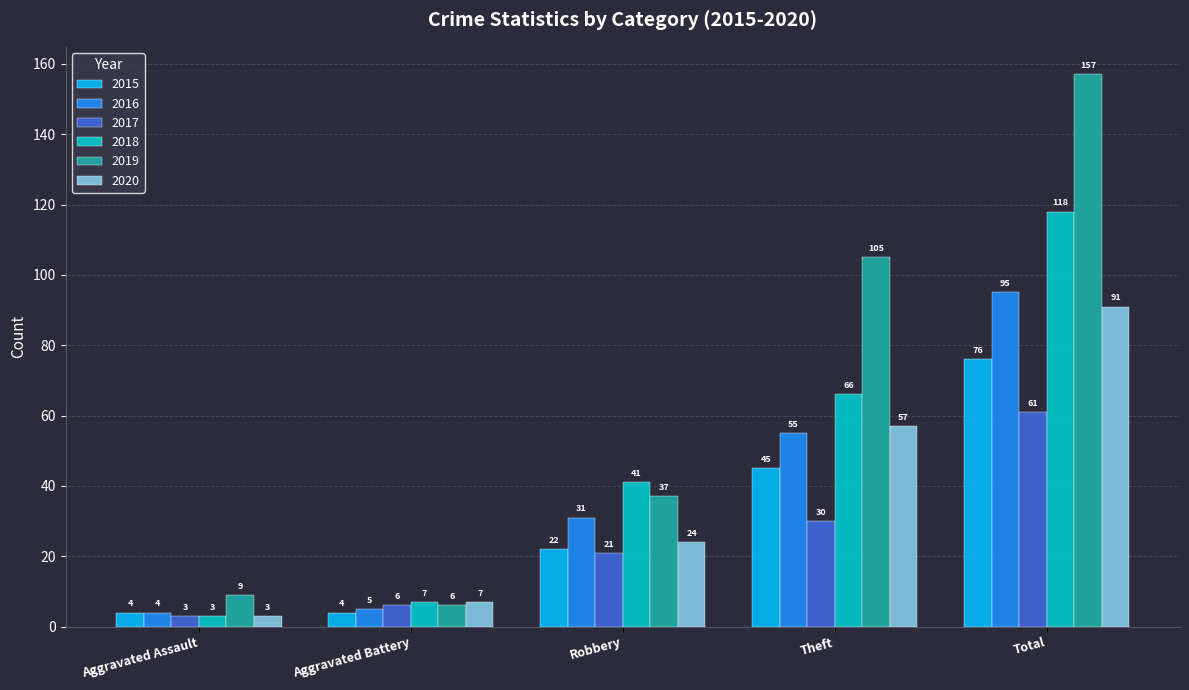

Reading left to right, transcribe all the data shown in this chart.

2015: 4	4	22	45	76
2016: 4	5	31	55	95
2017: 3	6	21	30	61
2018: 3	7	41	66	118
2019: 9	6	37	105	157
2020: 3	7	24	57	91